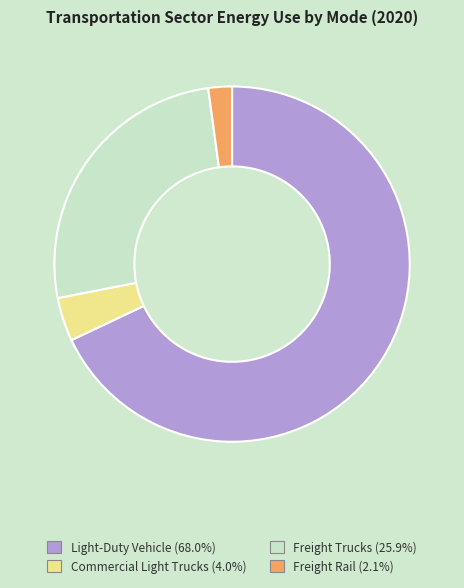

How many slices are in this pie chart?

4